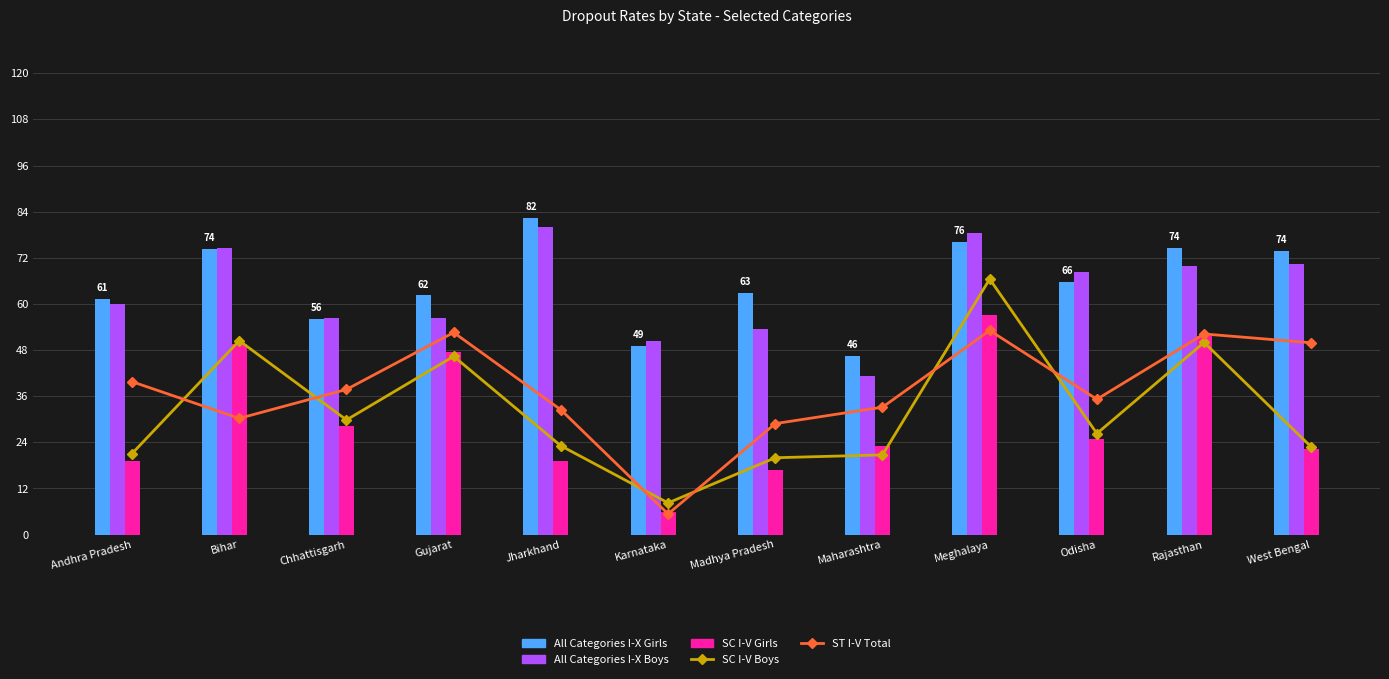

Reading left to right, transcribe all the data shown in this chart.

SC I-V Boys: Andhra Pradesh=21.1	Bihar=50.5	Chhattisgarh=29.8	Gujarat=46.4	Jharkhand=23.1	Karnataka=8.2	Madhya Pradesh=20.0	Maharashtra=20.7	Meghalaya=66.5	Odisha=26.3	Rajasthan=50.0	West Bengal=22.8
ST I-V Total: Andhra Pradesh=39.8	Bihar=30.2	Chhattisgarh=37.8	Gujarat=52.6	Jharkhand=32.5	Karnataka=5.4	Madhya Pradesh=28.9	Maharashtra=33.1	Meghalaya=53.1	Odisha=35.2	Rajasthan=52.2	West Bengal=49.9
All Categories I-X Girls: Andhra Pradesh=61.4	Bihar=74.4	Chhattisgarh=56.1	Gujarat=62.2	Jharkhand=82.3	Karnataka=49.1	Madhya Pradesh=62.8	Maharashtra=46.5	Meghalaya=76.2	Odisha=65.8	Rajasthan=74.5	West Bengal=73.8
All Categories I-X Boys: Andhra Pradesh=60.1	Bihar=74.5	Chhattisgarh=56.2	Gujarat=56.2	Jharkhand=80.1	Karnataka=50.4	Madhya Pradesh=53.6	Maharashtra=41.2	Meghalaya=78.4	Odisha=68.3	Rajasthan=69.9	West Bengal=70.4
SC I-V Girls: Andhra Pradesh=19.2	Bihar=49.5	Chhattisgarh=28.2	Gujarat=47.6	Jharkhand=19.1	Karnataka=5.9	Madhya Pradesh=16.8	Maharashtra=23.0	Meghalaya=57.1	Odisha=25.0	Rajasthan=51.5	West Bengal=22.4